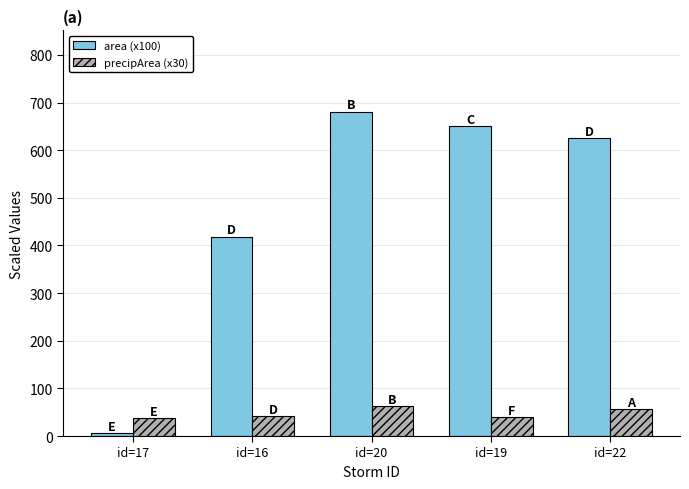

Which series changed the most between id=17 and id=22?

area (x100)